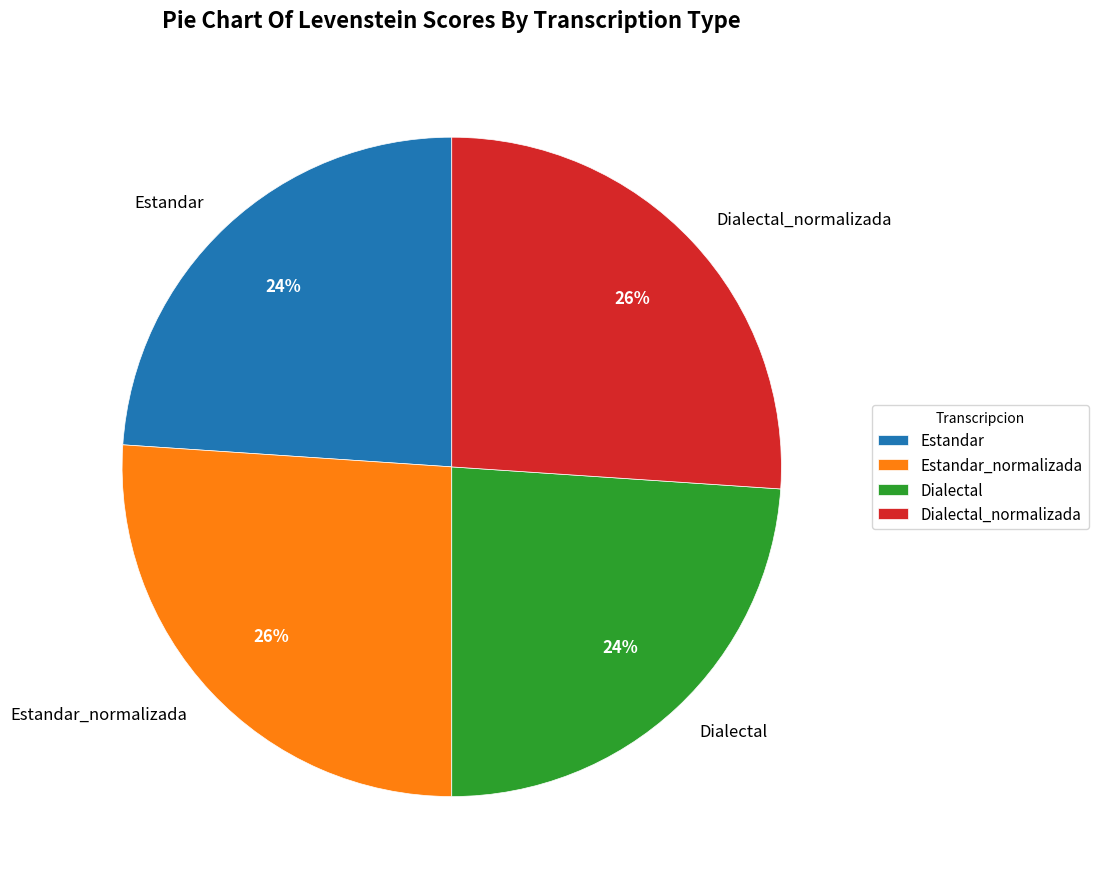

To the nearest percent, what is the combined percentage of Dialectal and Estandar?

48%